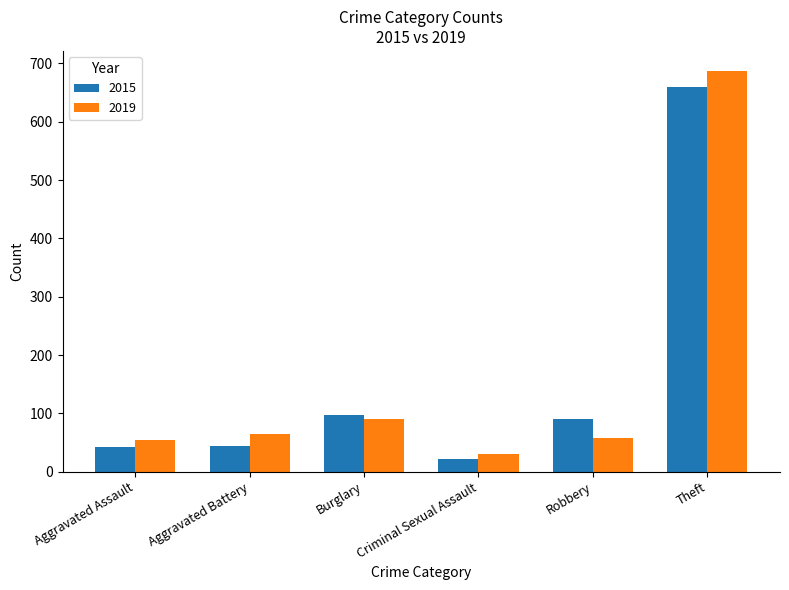

What is the label of the 6th bar from the right?

Aggravated Assault